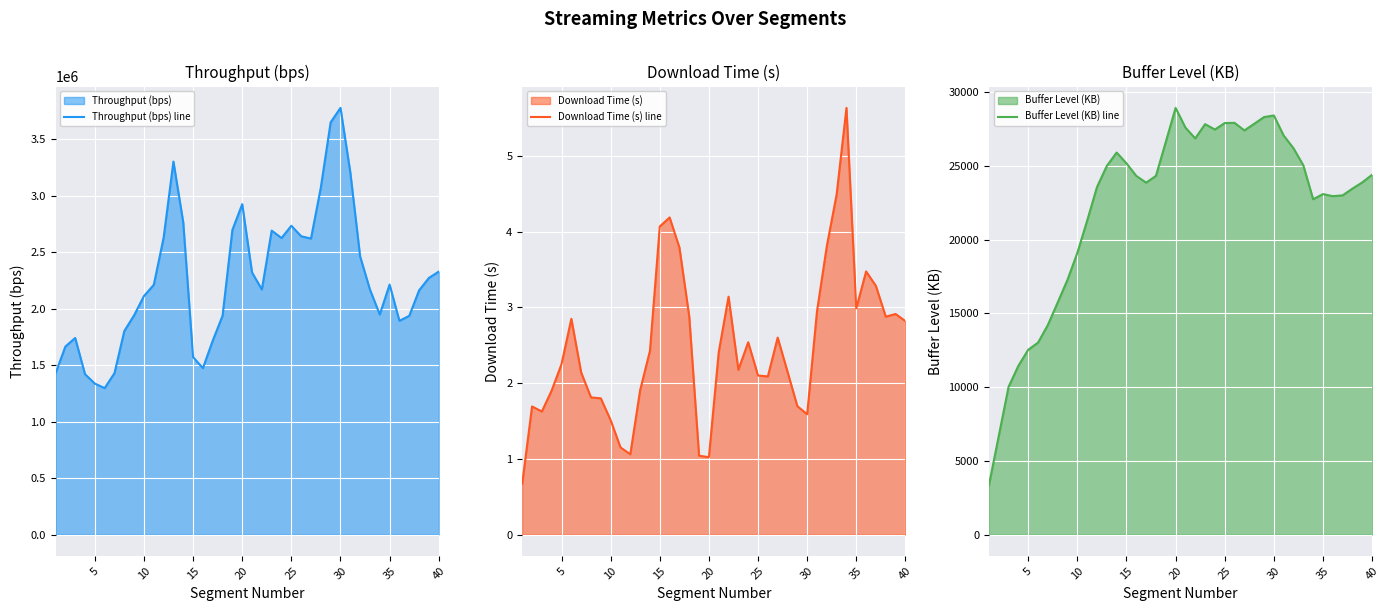

True or false: Download Time (s) line and Buffer Level (KB) line intersect in this chart.

False